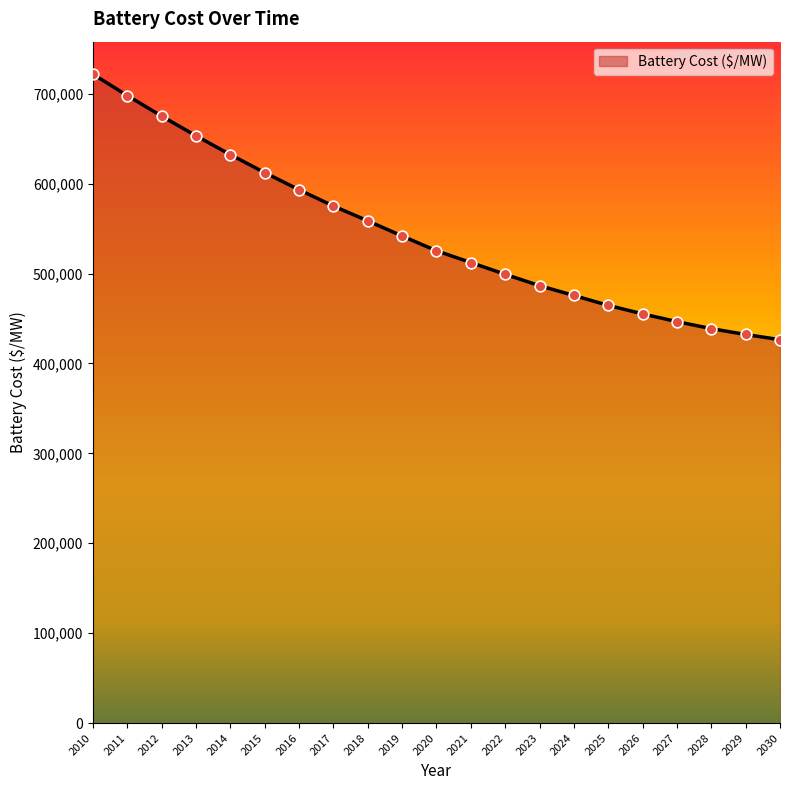

What is the change in value from 2010 to 2025?

-257189.3